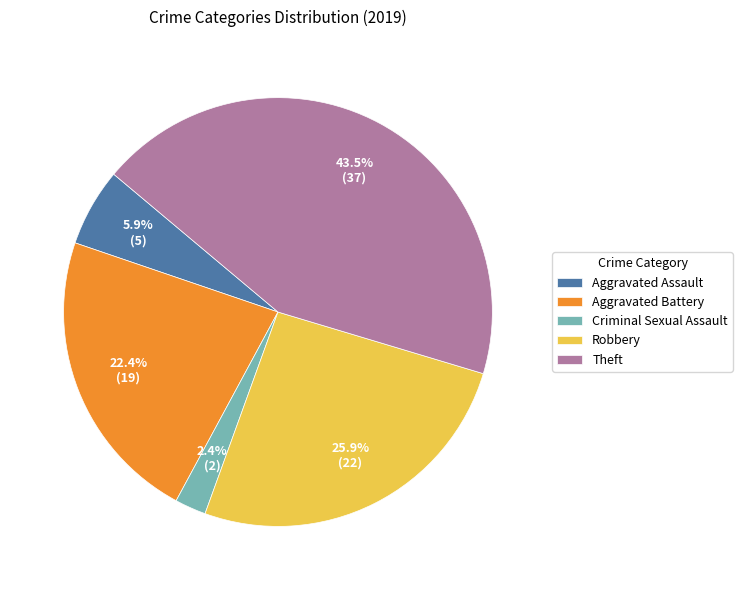

How much of the chart is everything except Criminal Sexual Assault?

97.6%